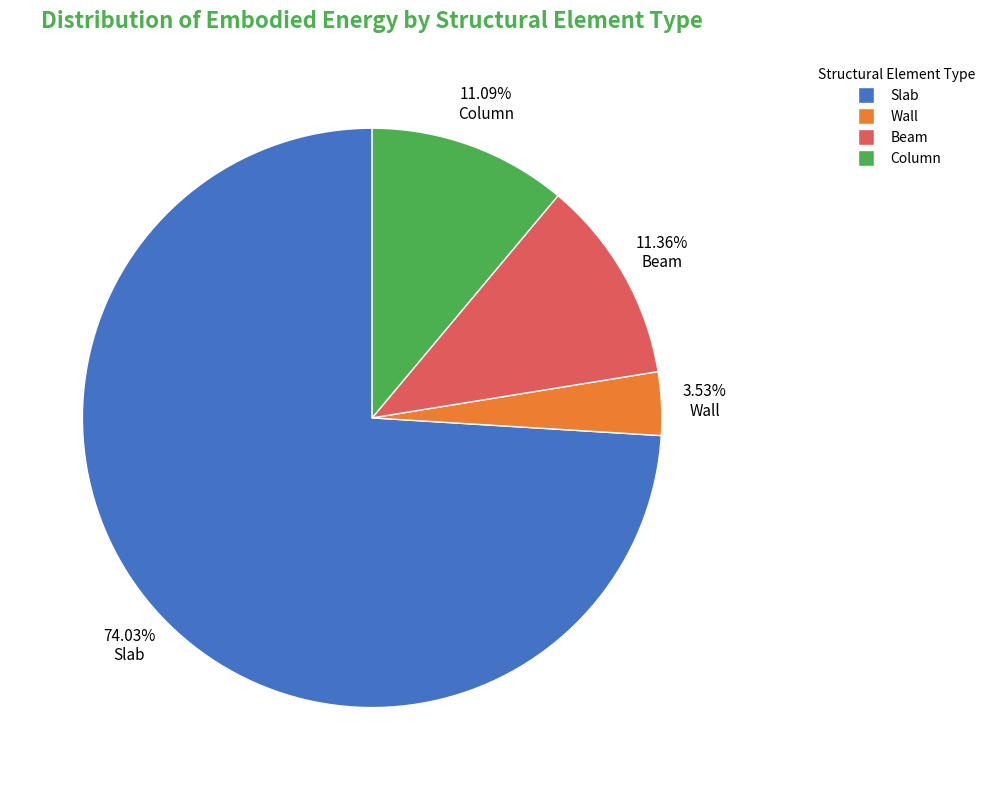

To the nearest percent, what is the average slice percentage?

25%